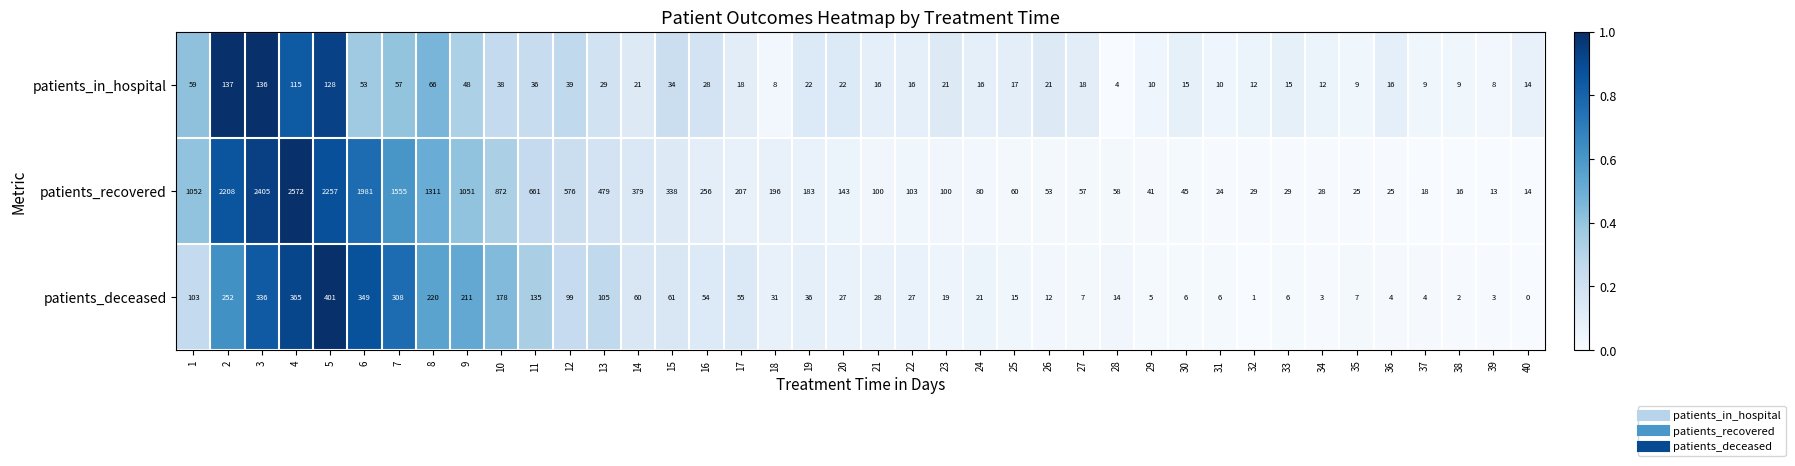

How many distinct data groups are displayed?

3